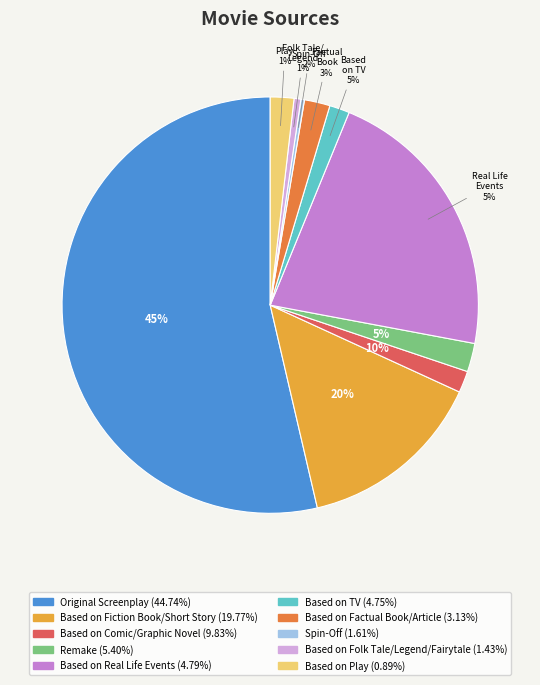

True or false: Based on Fiction Book/Short Story accounts for 23% of the total.

False